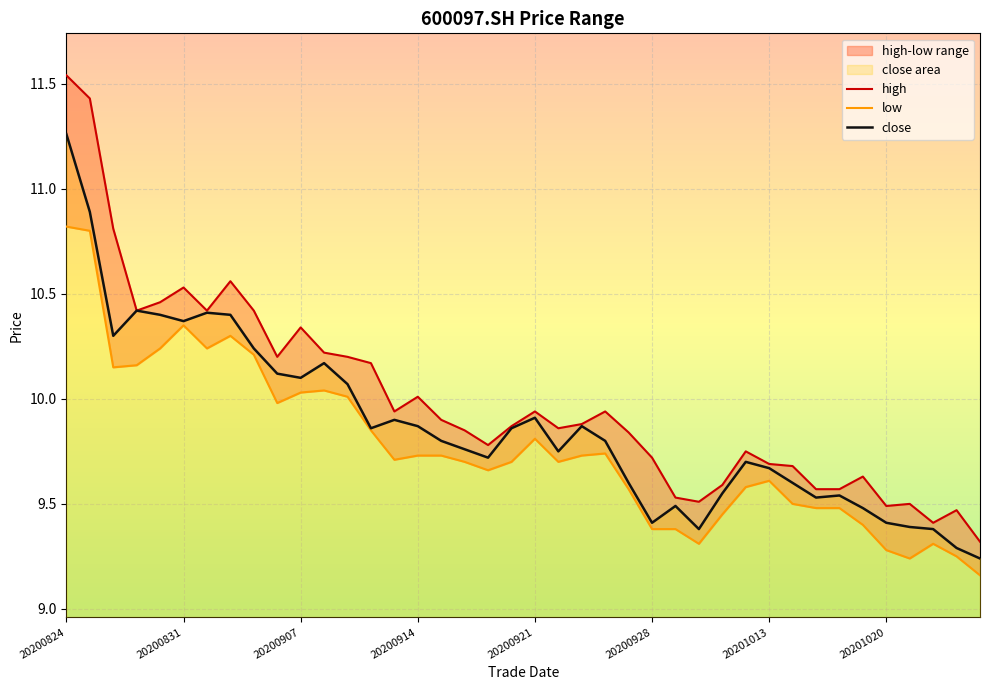

True or false: low and high intersect in this chart.

False